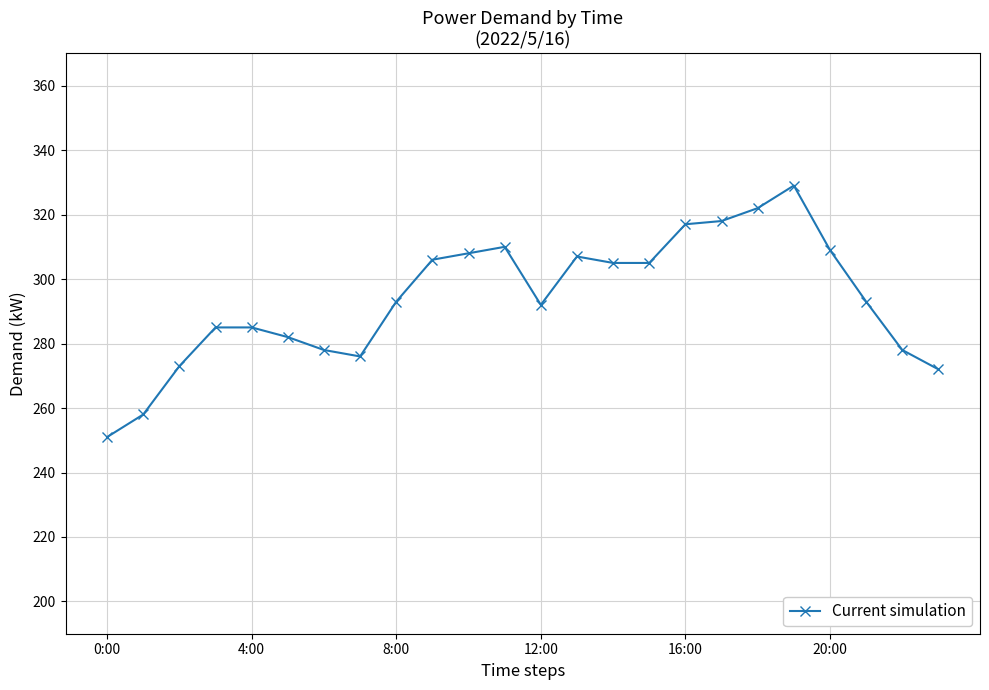

What is the minimum value shown in the chart?

251